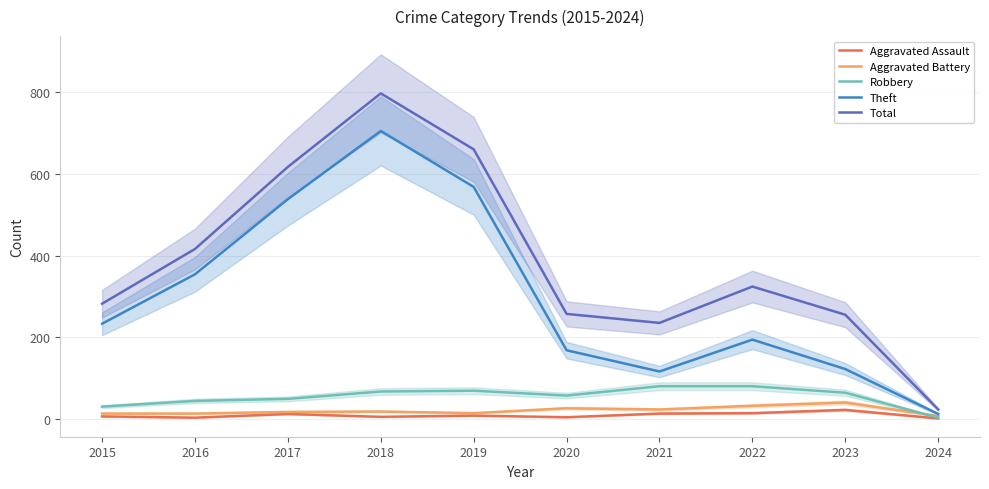

Reading left to right, transcribe all the data shown in this chart.

Aggravated Assault: 6	3	12	5	8	4	13	14	22	1
Aggravated Battery: 13	13	17	18	14	26	23	32	40	7
Robbery: 30	44	49	67	69	57	80	80	64	3
Theft: 233	354	538	705	568	168	116	194	122	12
Total: 282	416	617	797	660	257	235	324	255	23